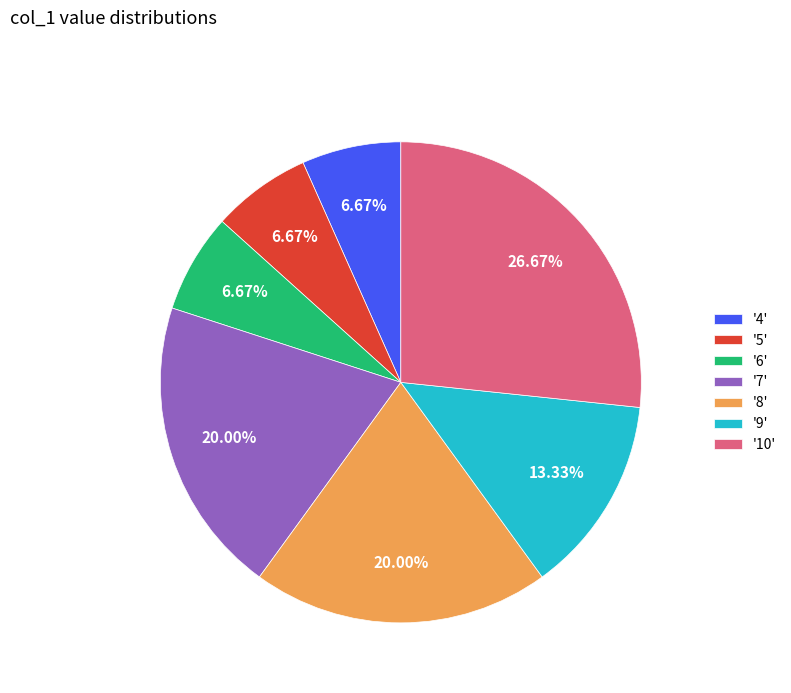

Which slice is the largest?

'10'